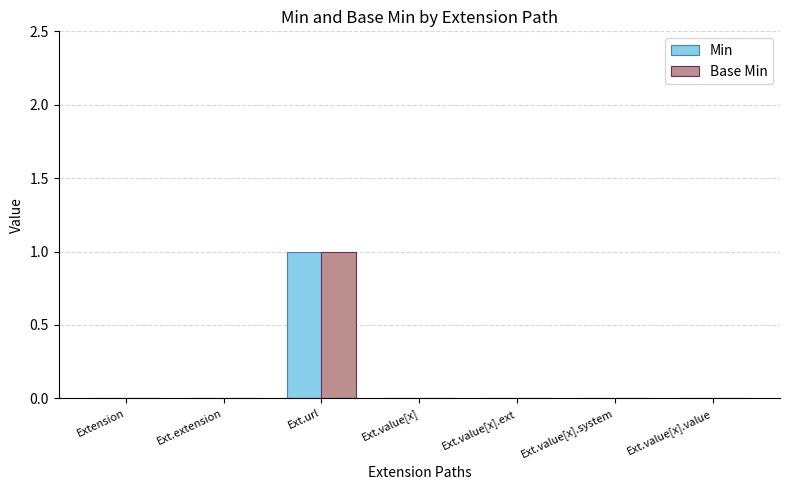

The Base Min series shows 0 at Ext.value[x].value. True or false?

True